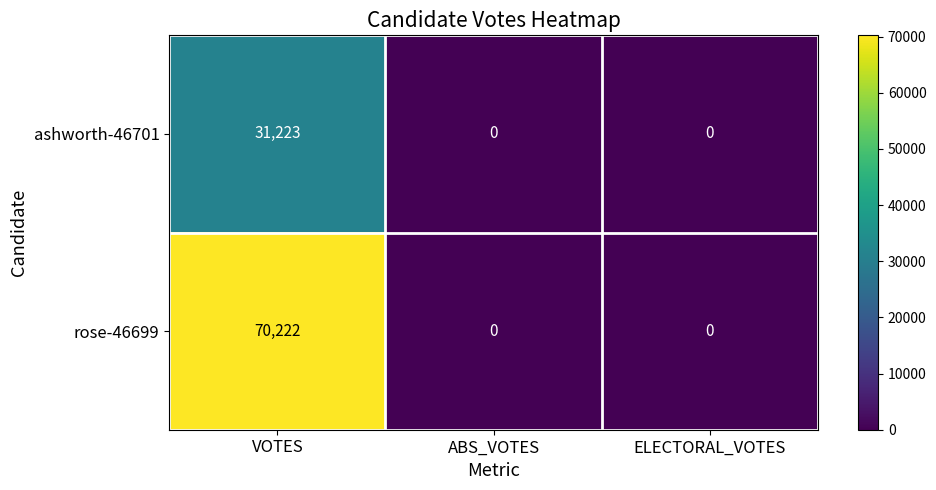

How many ashworth-46701 values are between 0 and 31223?

3